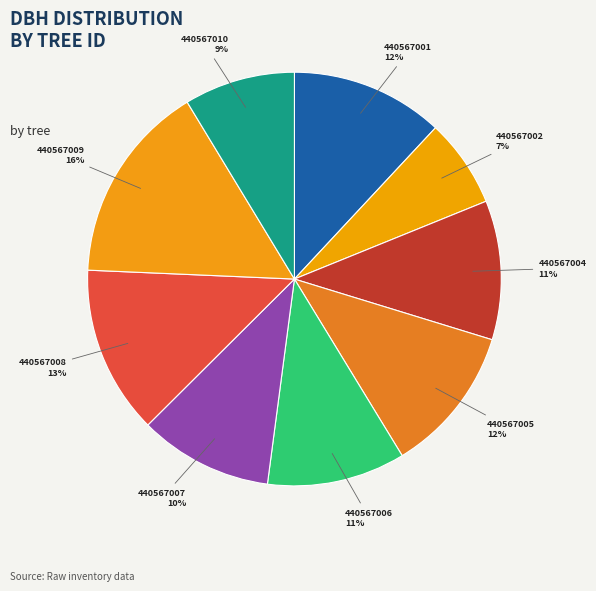

Which category has the smallest portion of the pie?

440567002